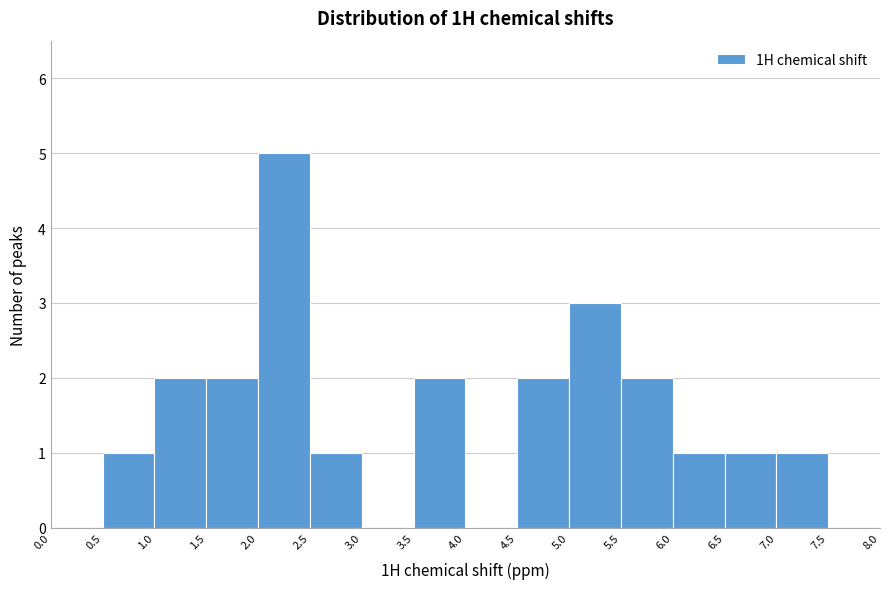

How tall is the bar that spans 5.0 to 5.5 on the x-axis? The values are not printed on the chart, so give them approximately, as read against the axis.

3